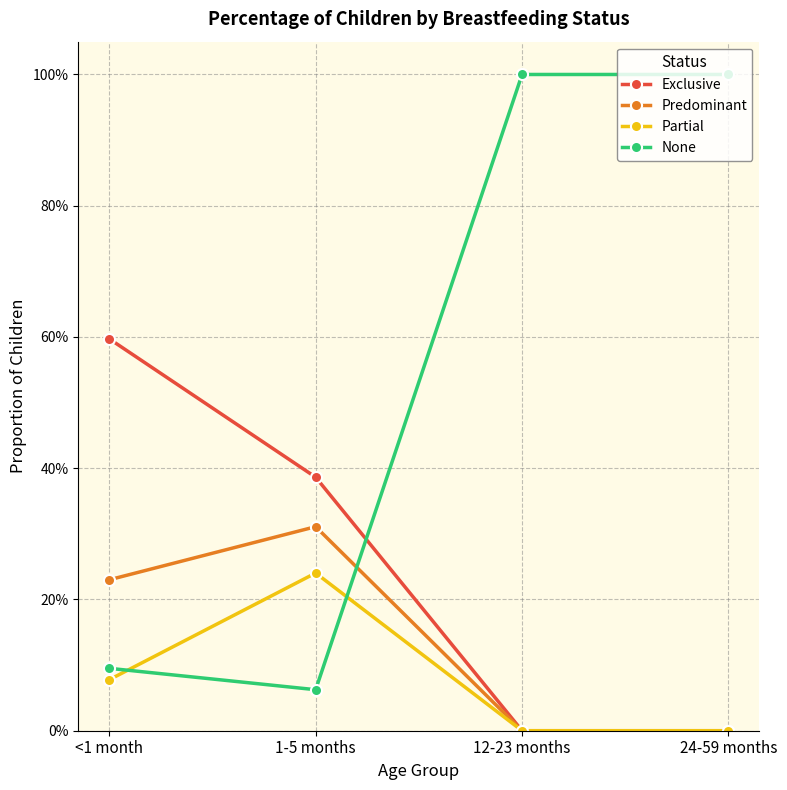

Which series changed the most between 1-5 months and 24-59 months?

None